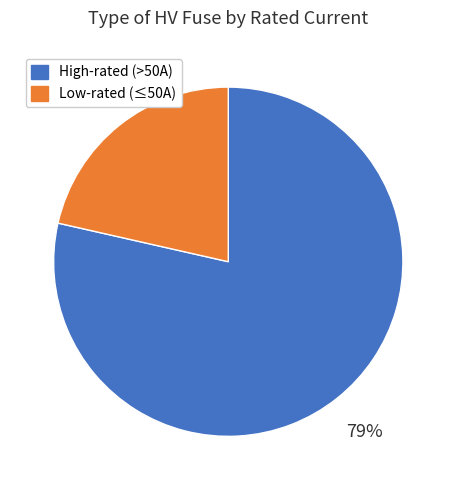

Count the number of slices in the pie.

2